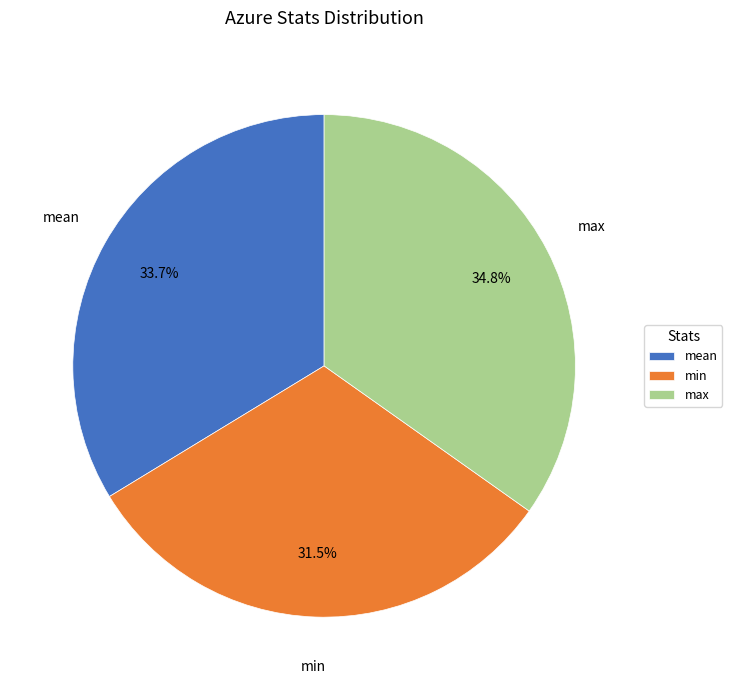

Which category has the biggest portion of the pie?

max